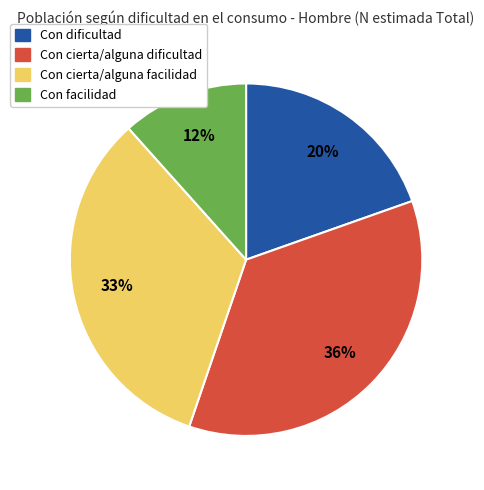

Which category has the smallest portion of the pie?

Con facilidad